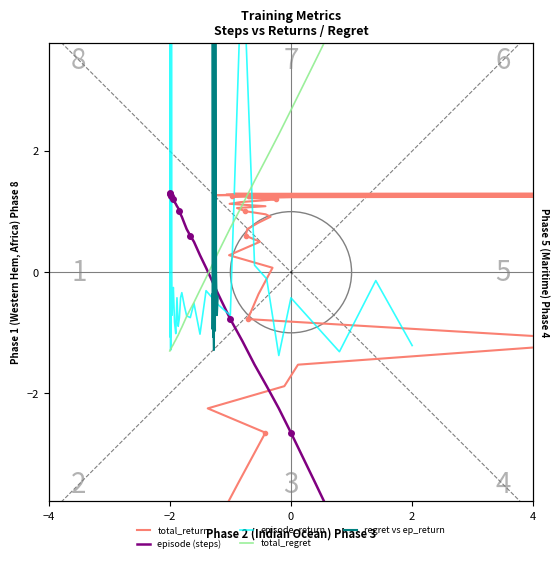

Rank the series by their maximum value, from highest to lowest.

total_regret, episode_return, total_return